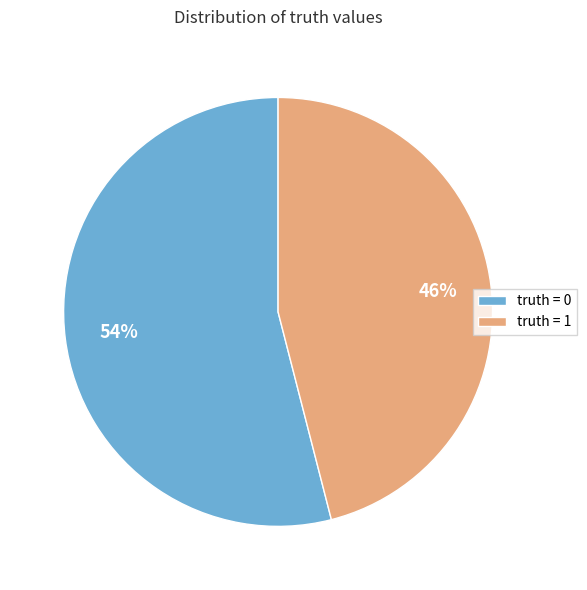

To the nearest percent, what is the combined percentage of truth = 1 and truth = 0?

100%